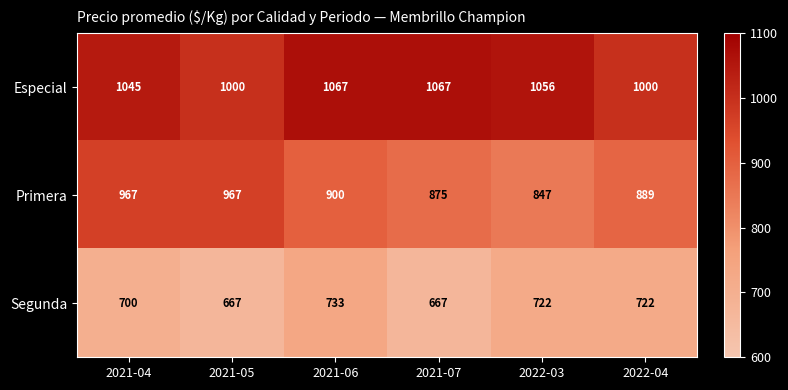

Reading right to left, extract all data points from this chart.

Especial: 2022-04=1000	2022-03=1056	2021-07=1067	2021-06=1067	2021-05=1000	2021-04=1045
Primera: 2022-04=889	2022-03=847	2021-07=875	2021-06=900	2021-05=967	2021-04=967
Segunda: 2022-04=722	2022-03=722	2021-07=667	2021-06=733	2021-05=667	2021-04=700